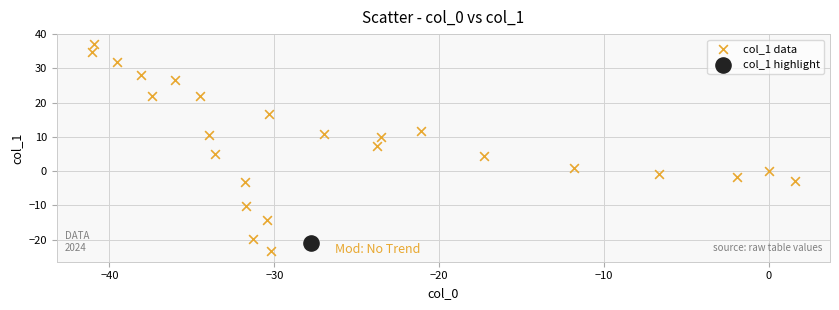

What are all the series names shown in the legend?

col_1 data, col_1 highlight